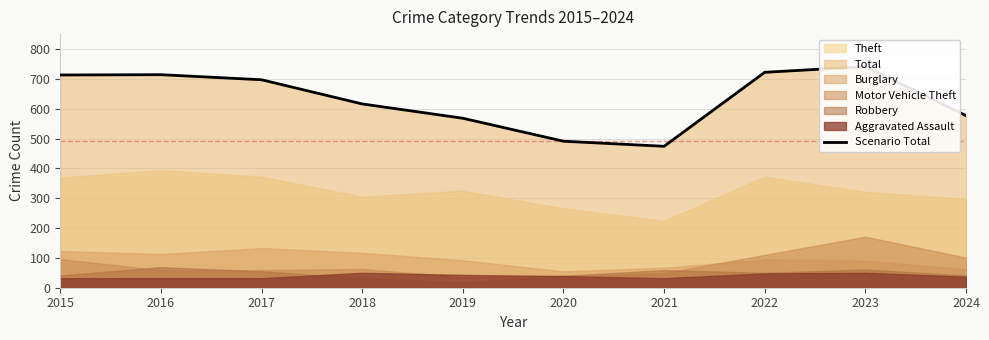

At which category does the chart reach its minimum across all series?

2021